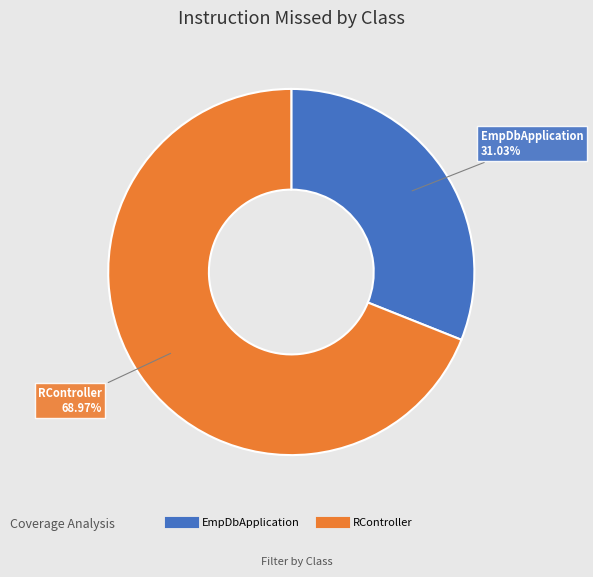

How many slices are in this pie chart?

2